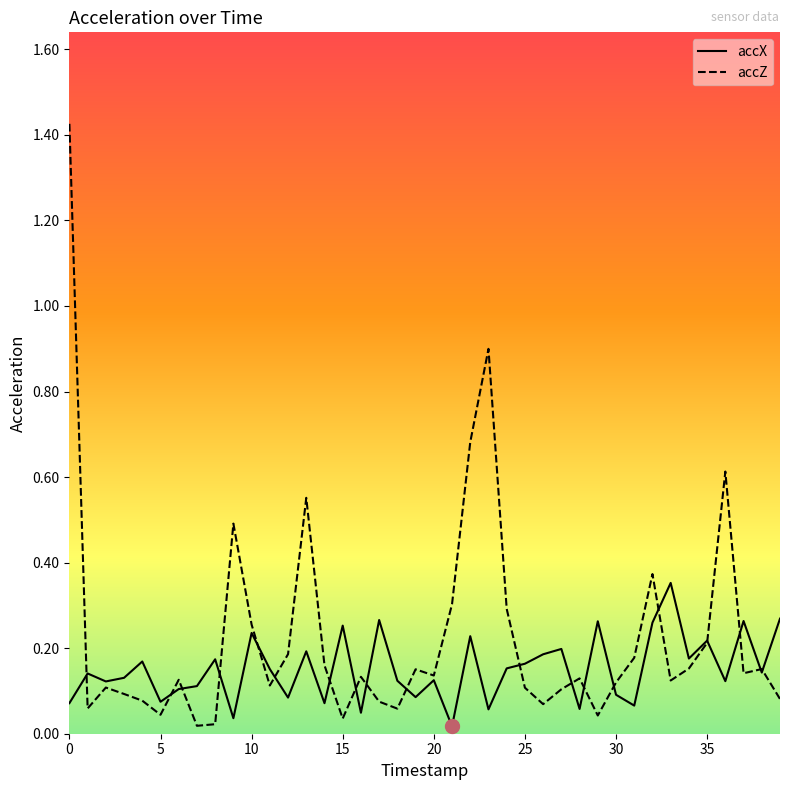

Which series has the widest spread of values?

accZ